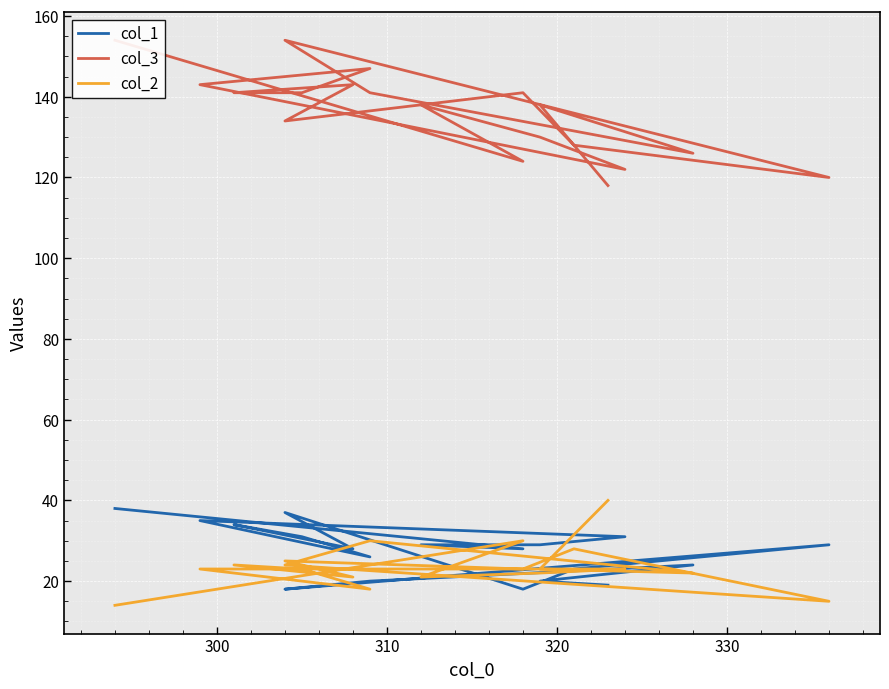

True or false: col_3 and col_1 intersect in this chart.

False